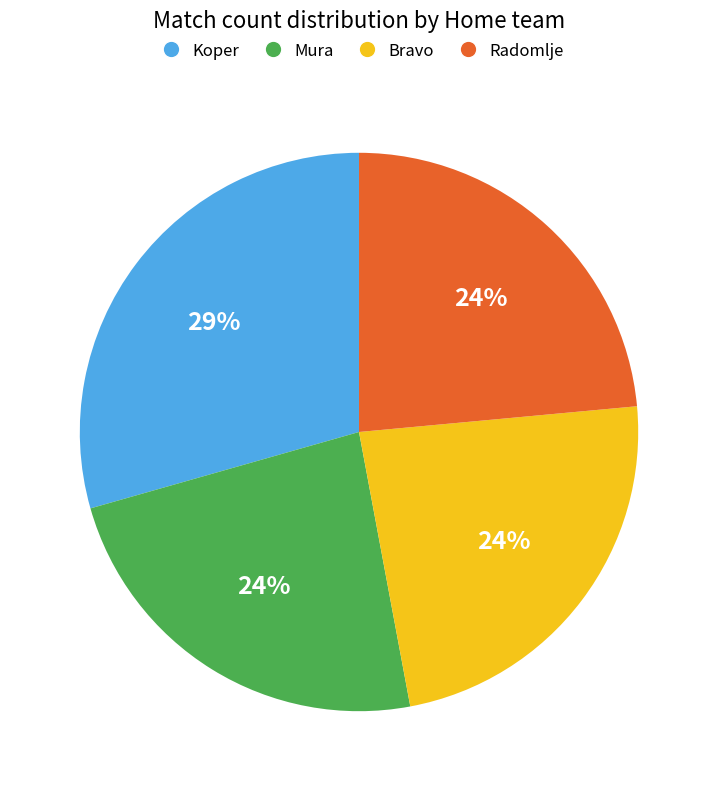

To the nearest percent, what is the average slice percentage?

25%